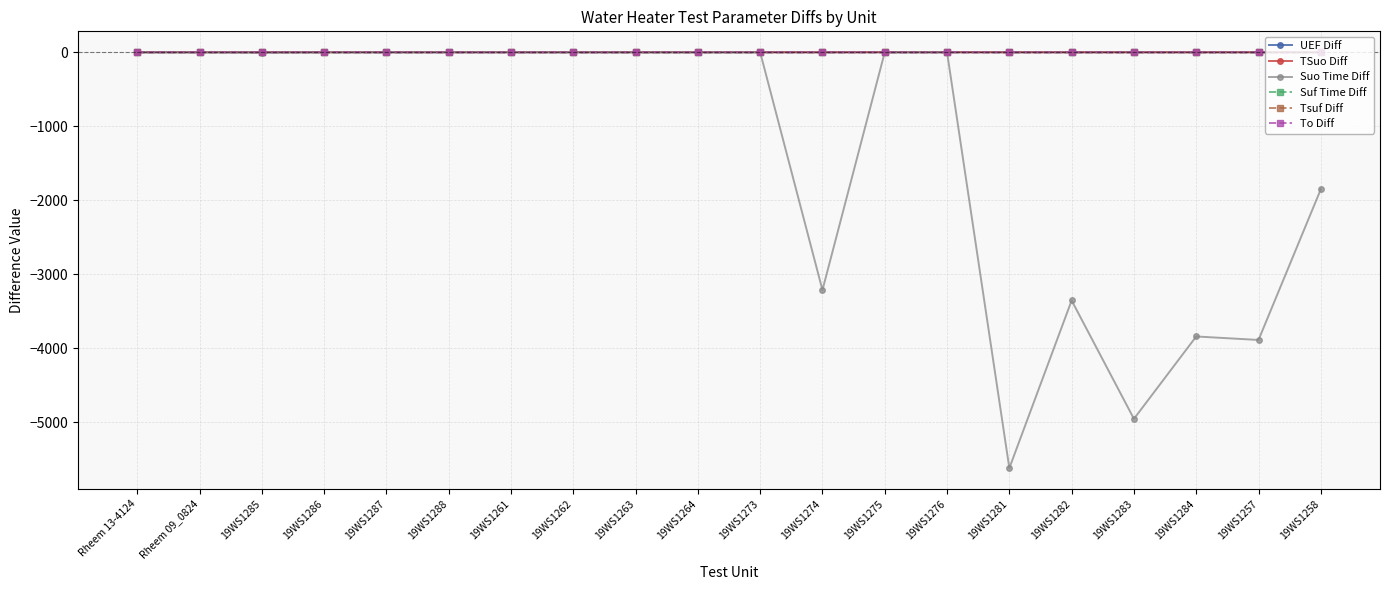

What is the label of the 12th point from the right?

19WS1263